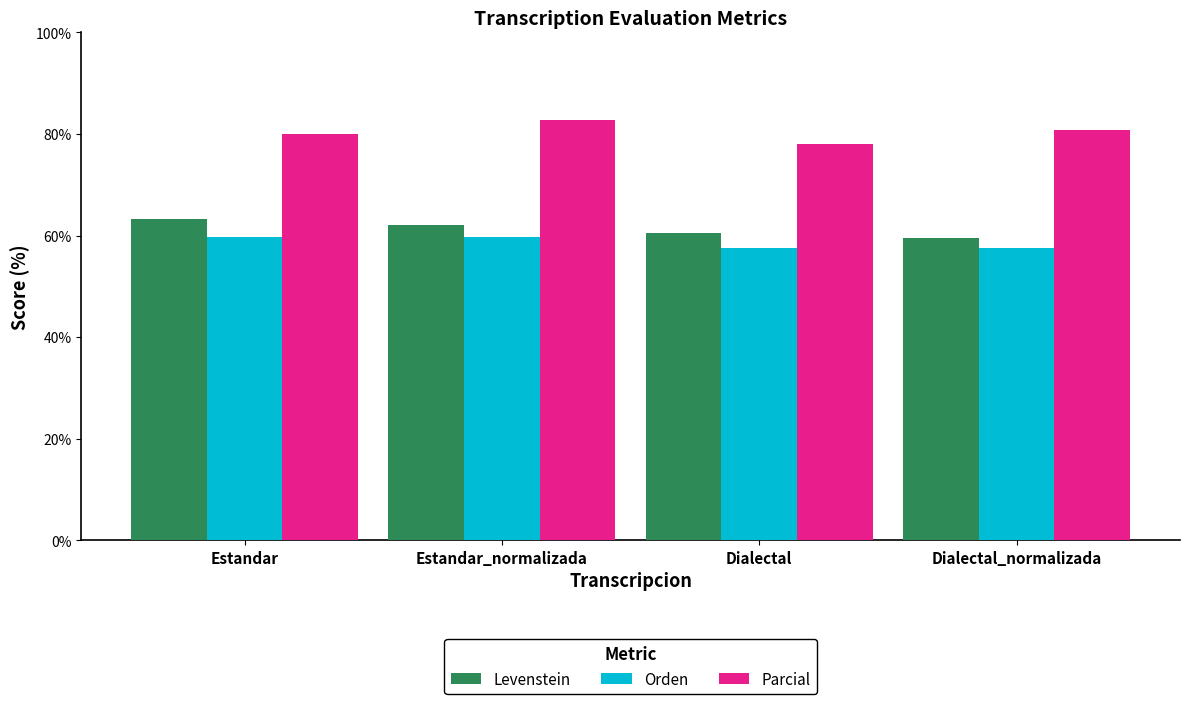

What is the total value across all series at Dialectal?

196.1